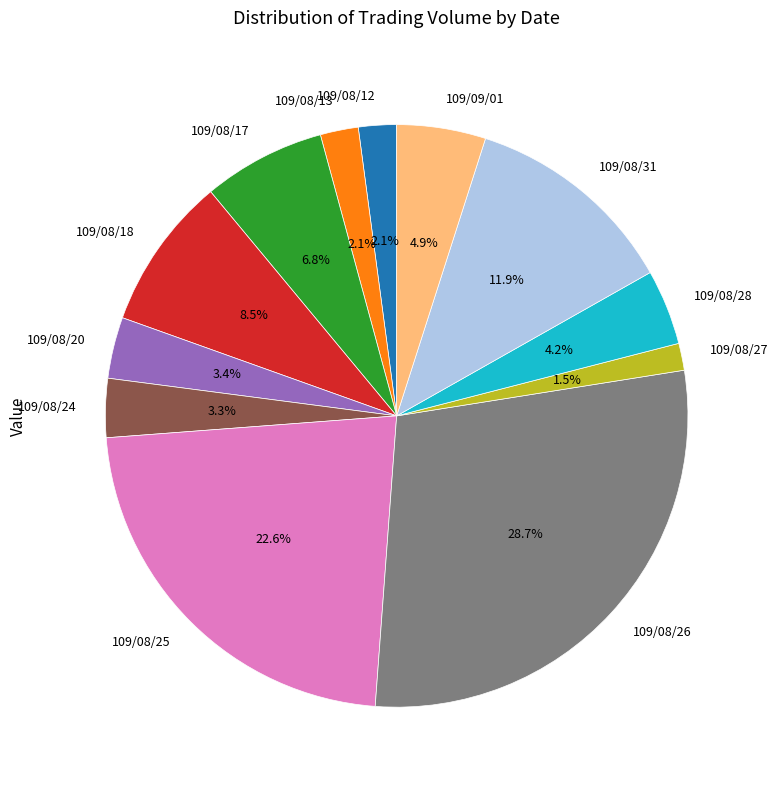

Is there a majority slice in this chart?

No